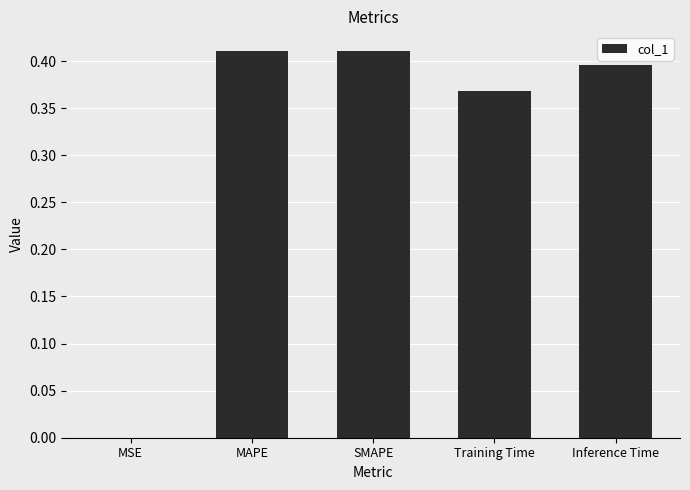

What is the sum of the values at SMAPE and MAPE?

0.8